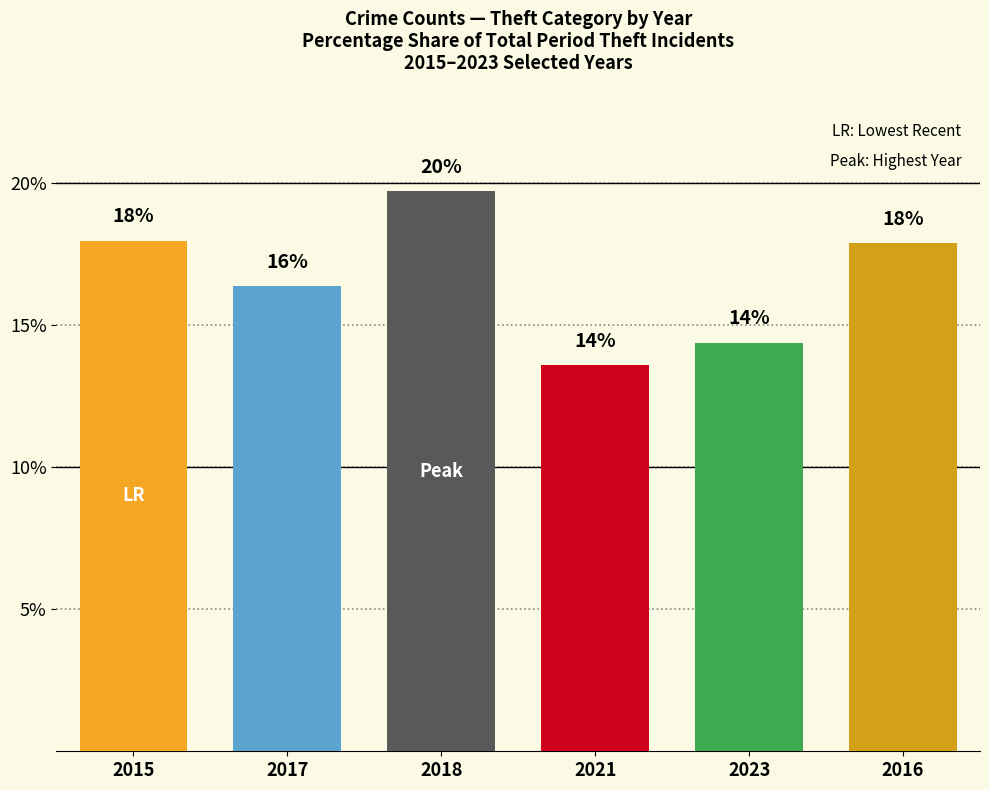

At which label does the data first exceed 17?

2015